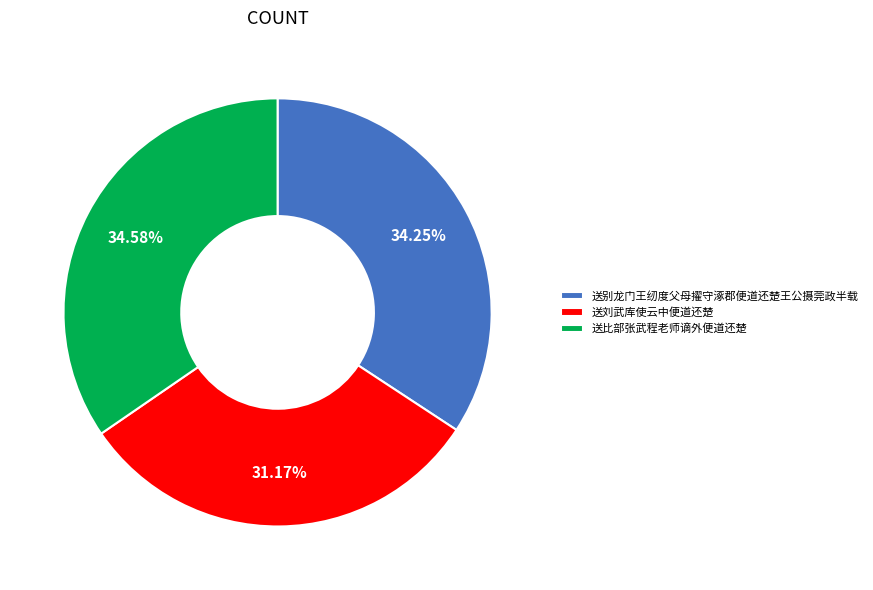

What percentage is the 送别龙门王纫度父母擢守涿郡便道还楚王公摄莞政半载 slice, to the nearest percent?

34%